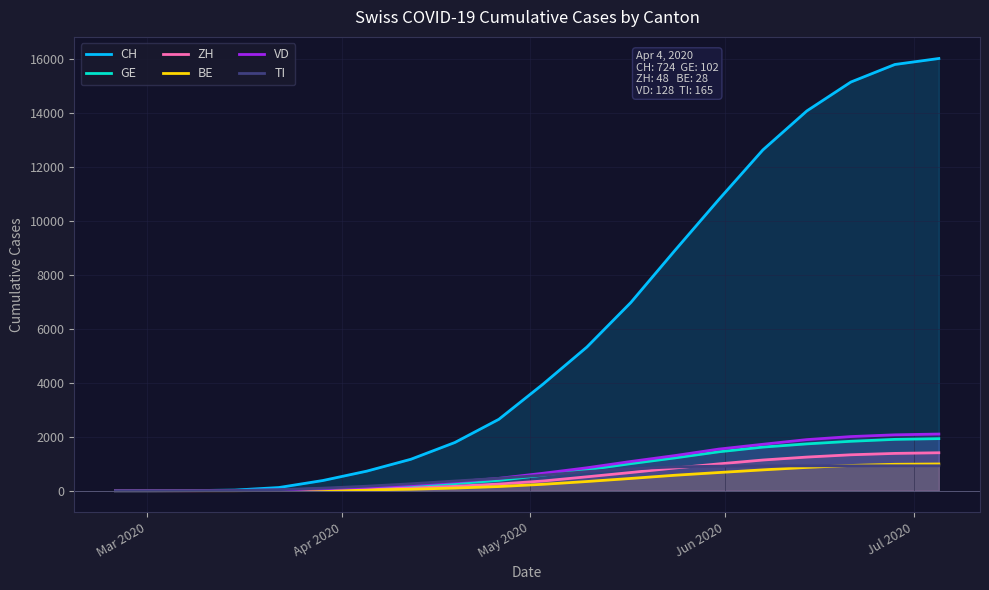

Which series has the largest range (max minus min)?

CH